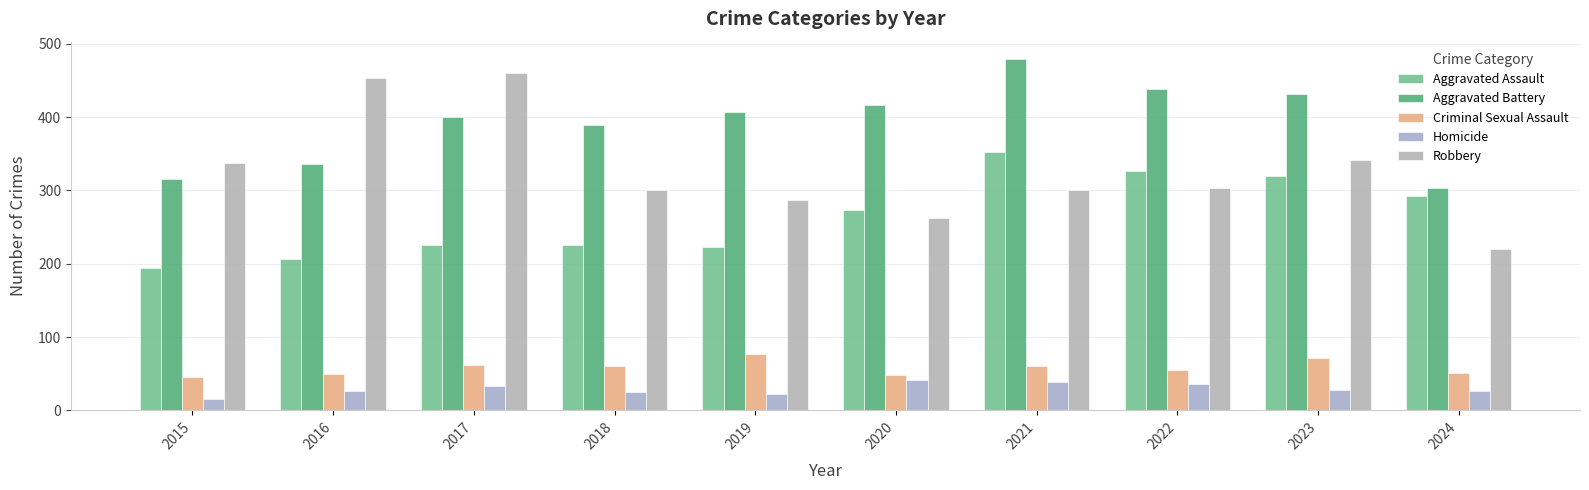

Is it true that Robbery equals 263 at 2020?

True